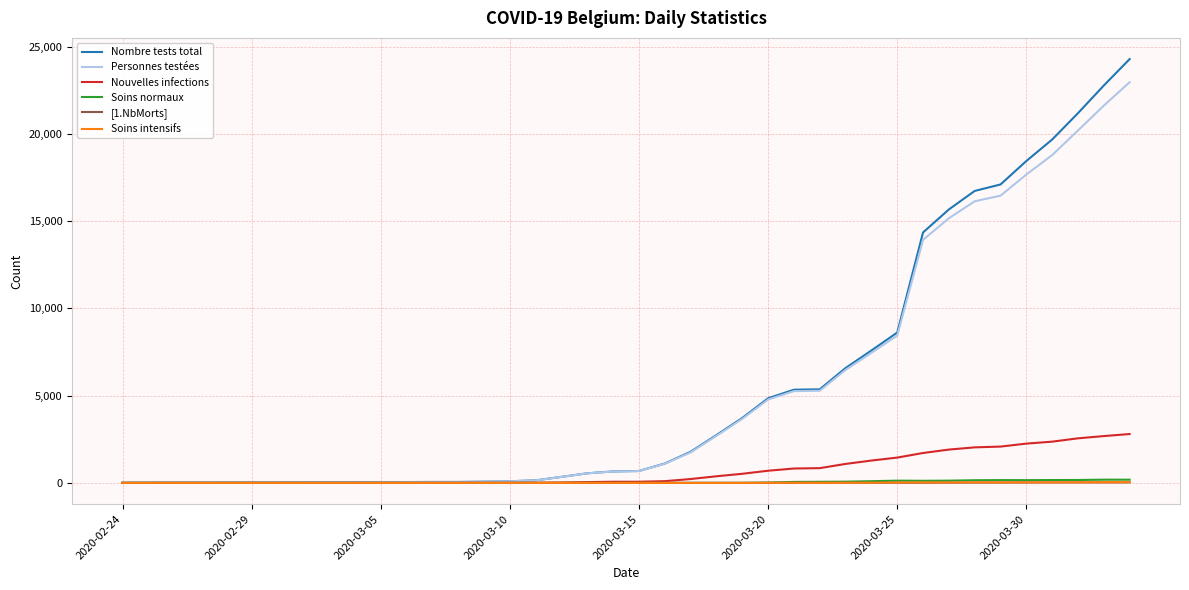

Which series has the widest spread of values?

Nombre tests total